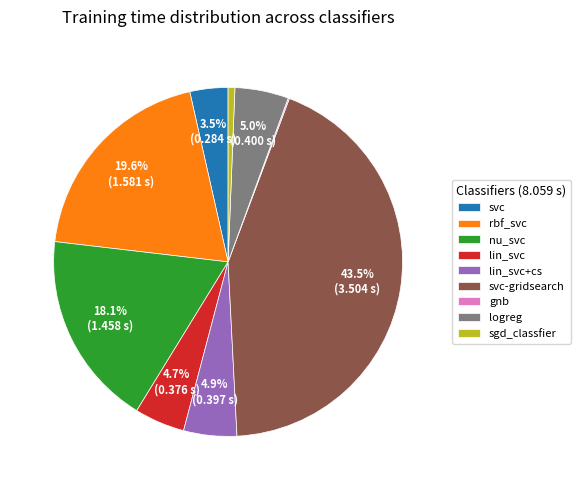

Combined, do nu_svc and rbf_svc account for over 50%?

No